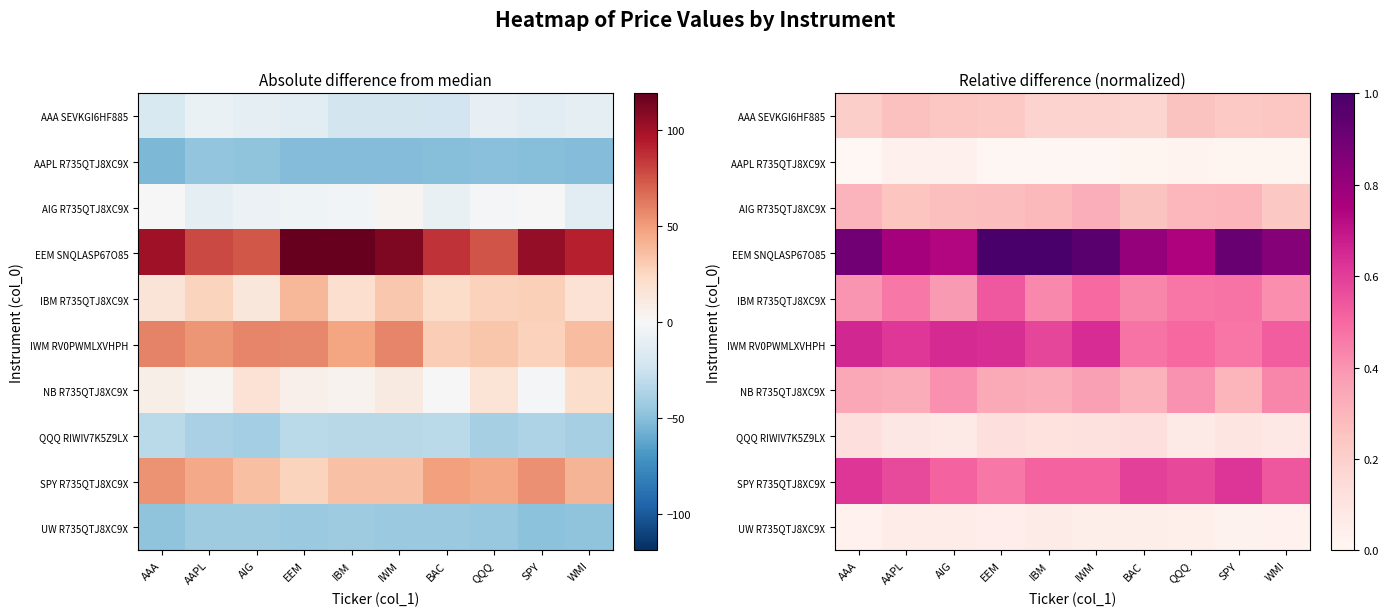

Where is IWM RV0PWMLXVHPH nearest to the value 0?

SPY